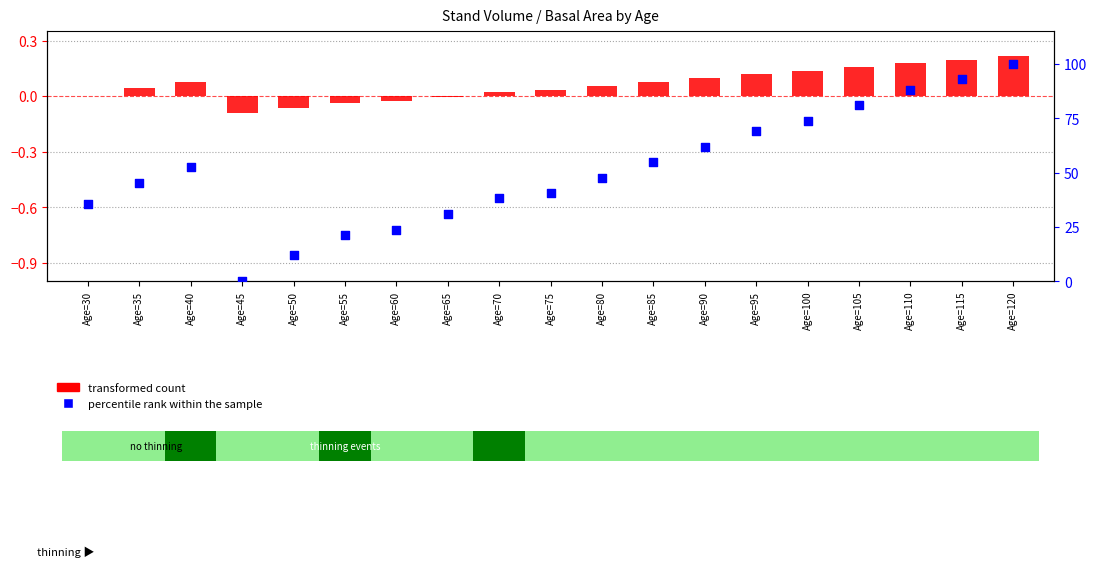

What is the ratio of the value at Age=85 to the value at Age=65?

1.8